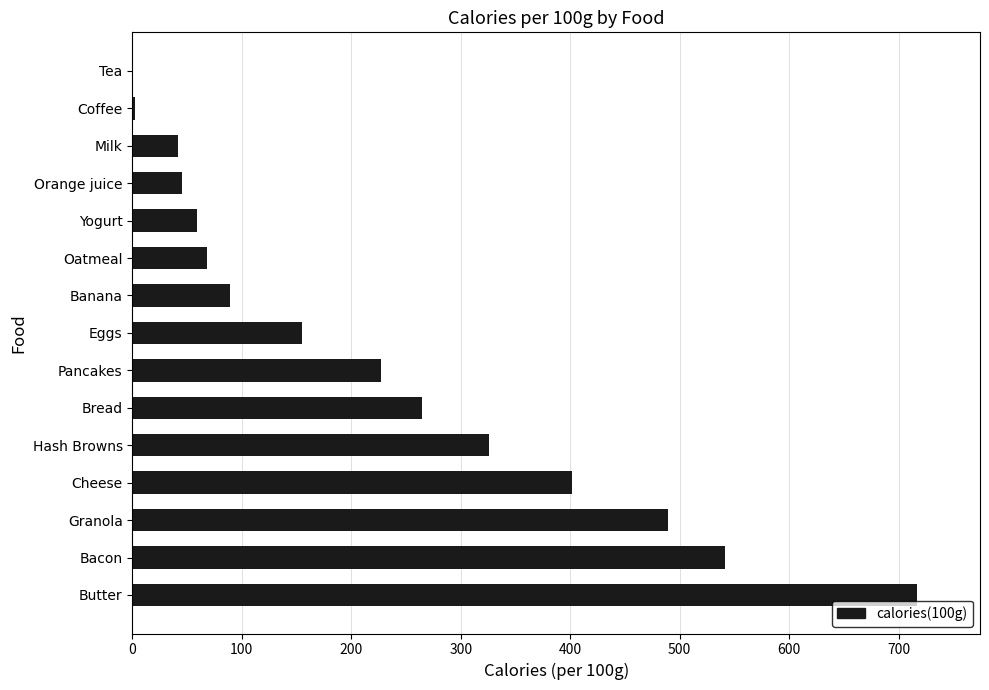

What is the sum of the values at Oatmeal and Milk?

110